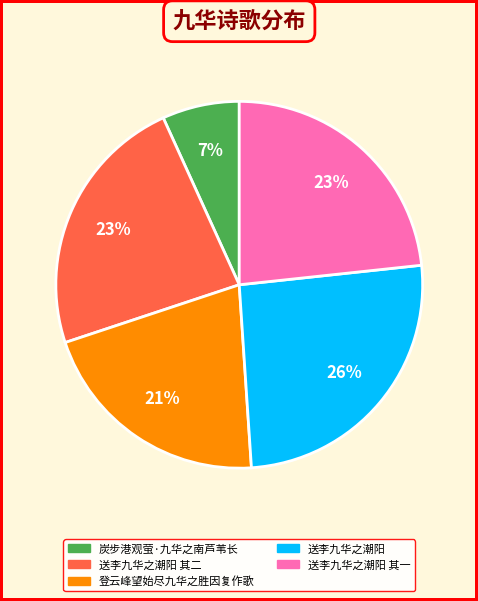

To the nearest percent, what is the difference between the largest and smallest slice percentages?

19%